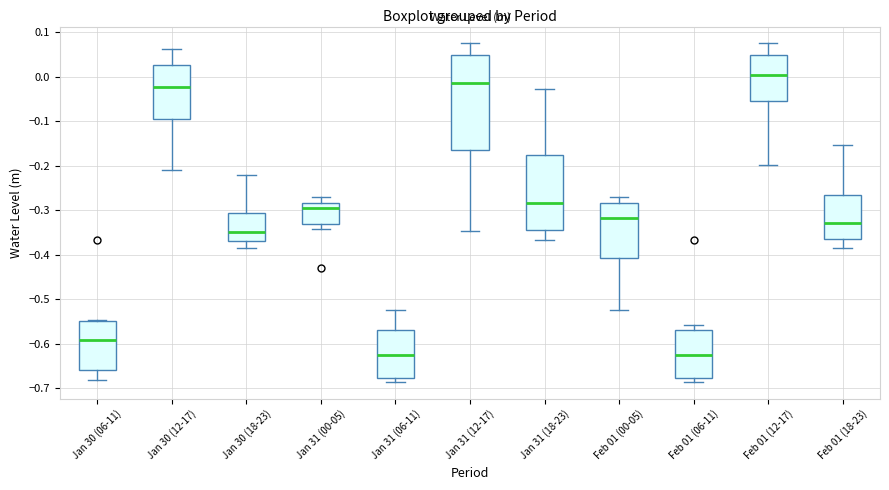

Reading left to right, transcribe this box plot: for each box, give where its median line is, the range the box spans, and where its two whiskers end, as read against the y-axis. The values are not printed on the chart, so give them approximately, as read against the axis.

Jan 30 (06-11): median -0.59, box -0.66 to -0.55, whiskers -0.68 to -0.55
Jan 30 (12-17): median -0.02, box -0.09 to 0.03, whiskers -0.21 to 0.06
Jan 30 (18-23): median -0.35, box -0.37 to -0.31, whiskers -0.38 to -0.22
Jan 31 (00-05): median -0.29, box -0.33 to -0.28, whiskers -0.34 to -0.27
Jan 31 (06-11): median -0.63, box -0.68 to -0.57, whiskers -0.69 to -0.52
Jan 31 (12-17): median -0.01, box -0.16 to 0.05, whiskers -0.35 to 0.07
Jan 31 (18-23): median -0.28, box -0.35 to -0.18, whiskers -0.37 to -0.03
Feb 01 (00-05): median -0.32, box -0.41 to -0.28, whiskers -0.52 to -0.27
Feb 01 (06-11): median -0.63, box -0.68 to -0.57, whiskers -0.69 to -0.56
Feb 01 (12-17): median 0.00, box -0.05 to 0.05, whiskers -0.20 to 0.07
Feb 01 (18-23): median -0.33, box -0.36 to -0.27, whiskers -0.38 to -0.15